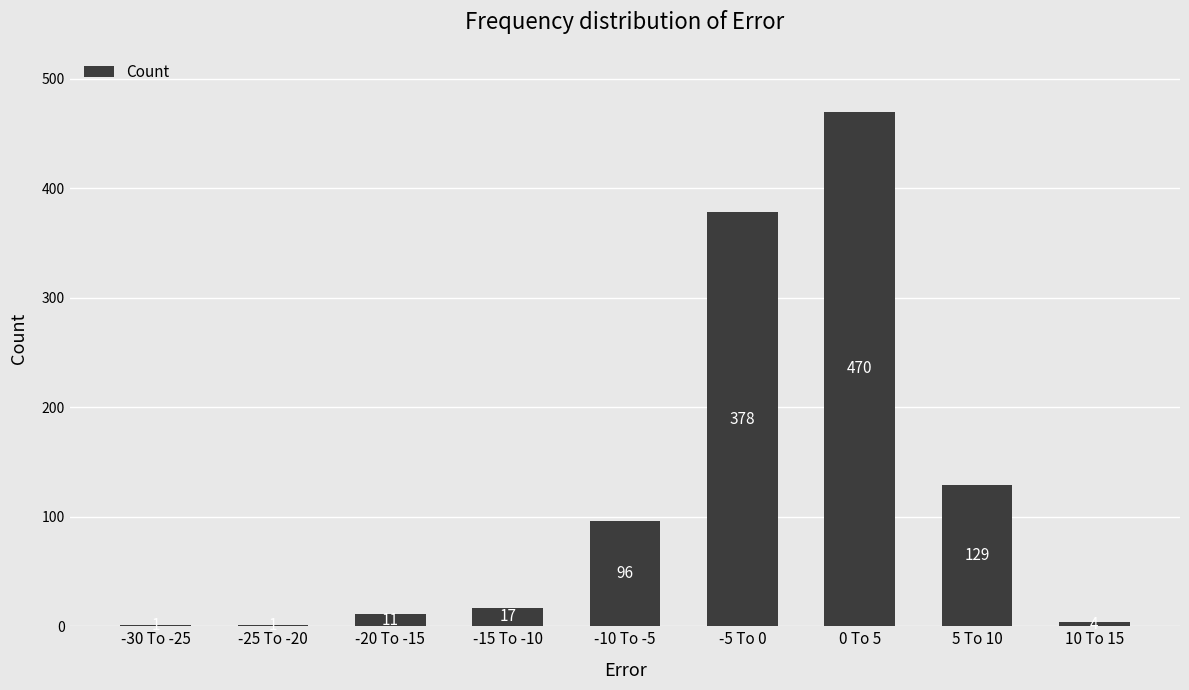

The chart shows a value of 4 at 10 To 15. True or false?

True